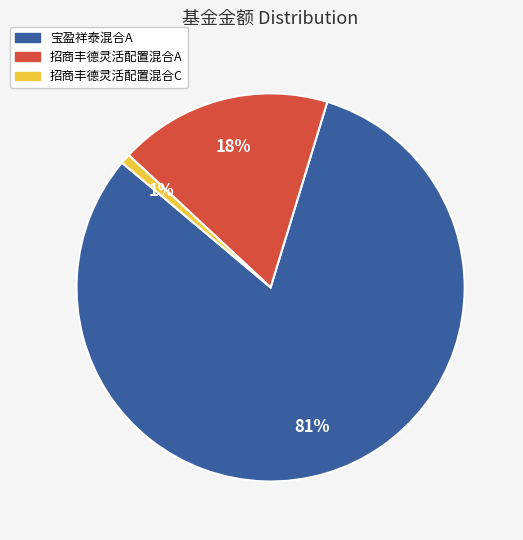

How many segments does this pie chart have?

3